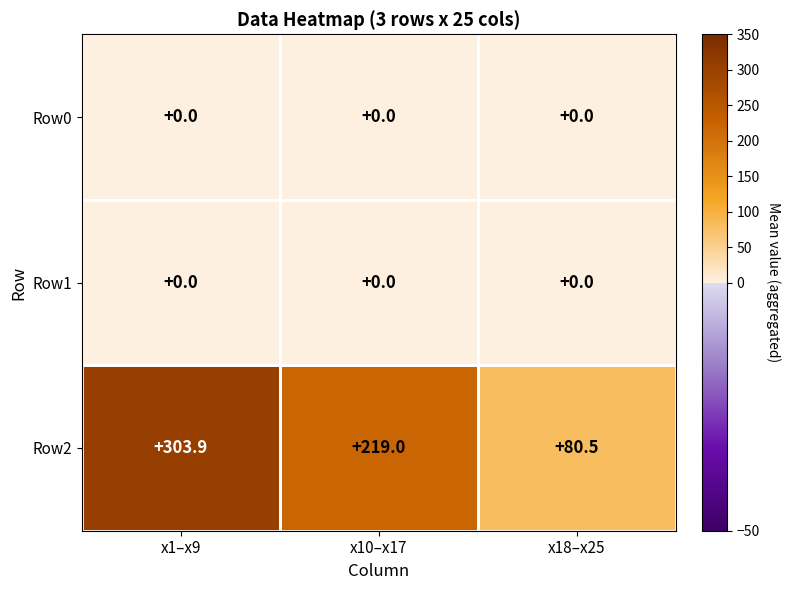

What is the maximum value shown in the chart?

303.9